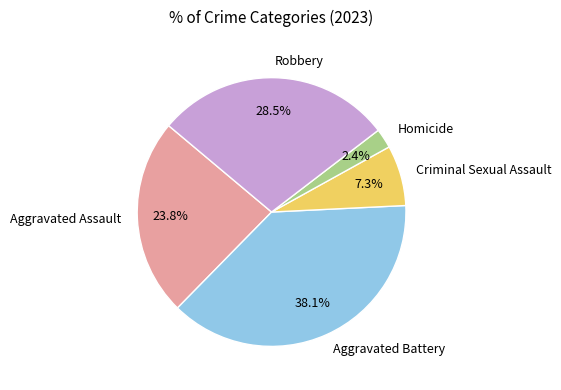

Is the sum of Criminal Sexual Assault and Aggravated Assault greater than half?

No